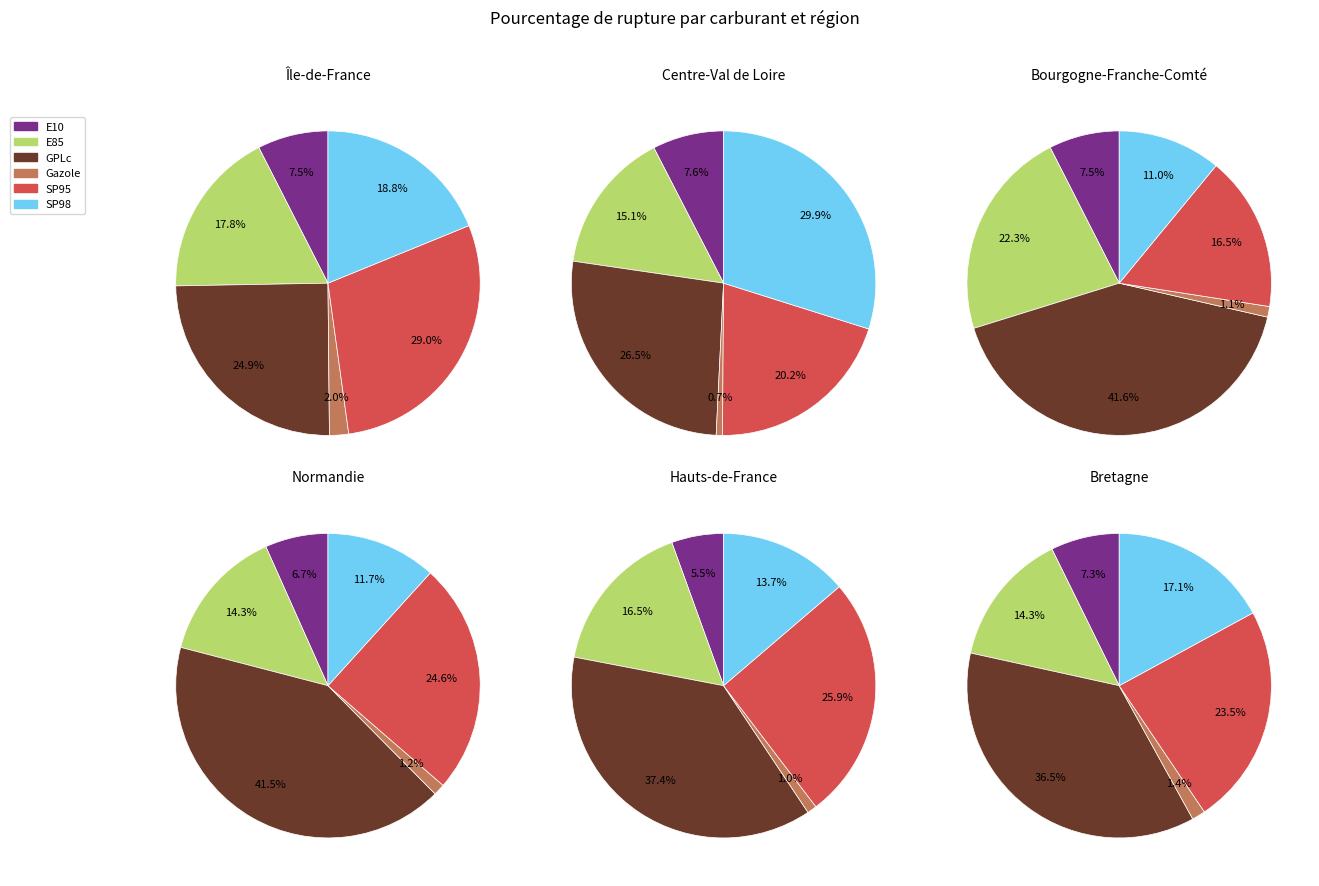

Is there a majority slice in this chart?

No